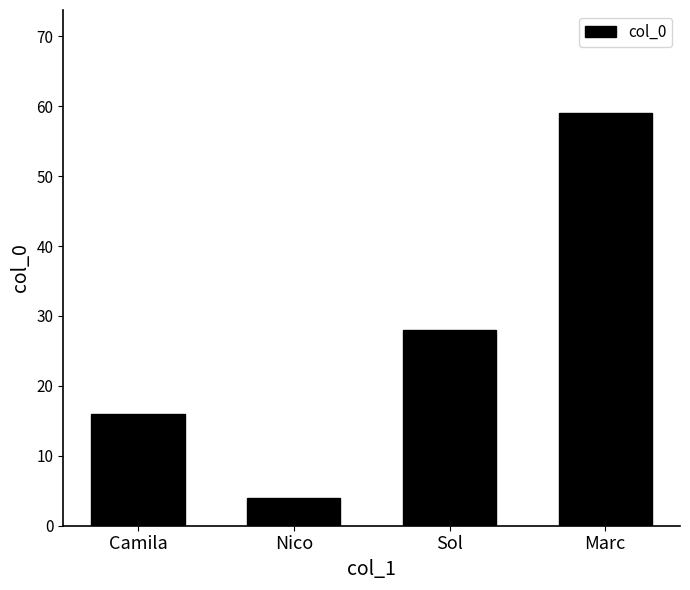

The value at Sol is 28. True or false?

True